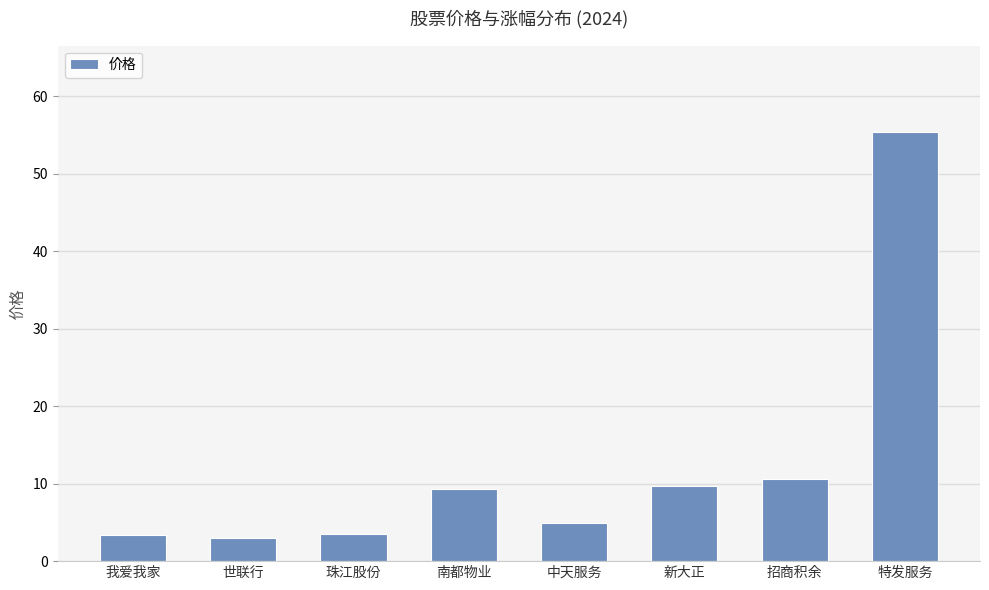

What is the label of the 6th bar from the right?

珠江股份